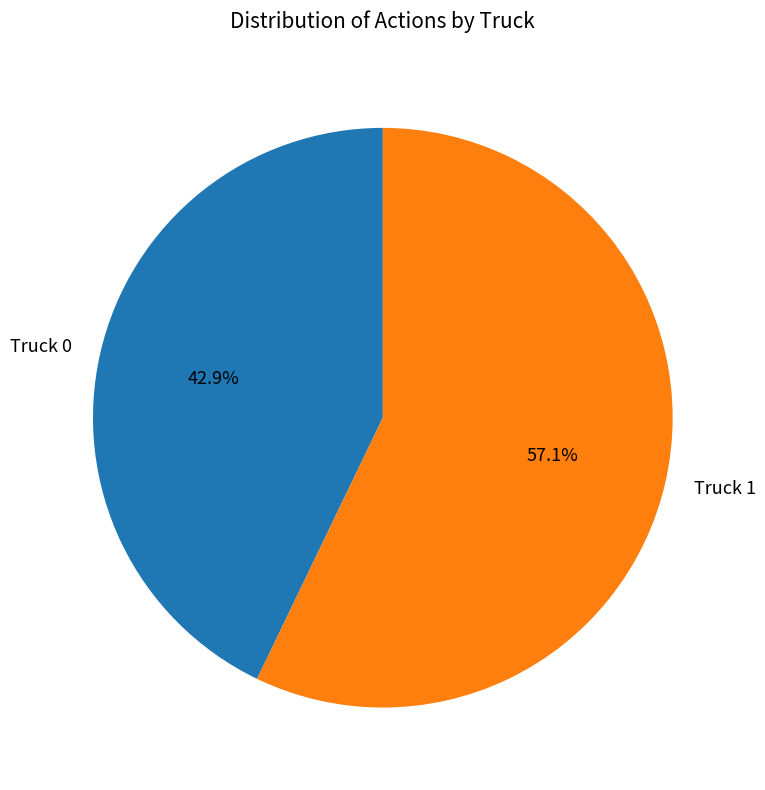

What is the smallest slice in the pie chart?

Truck 0